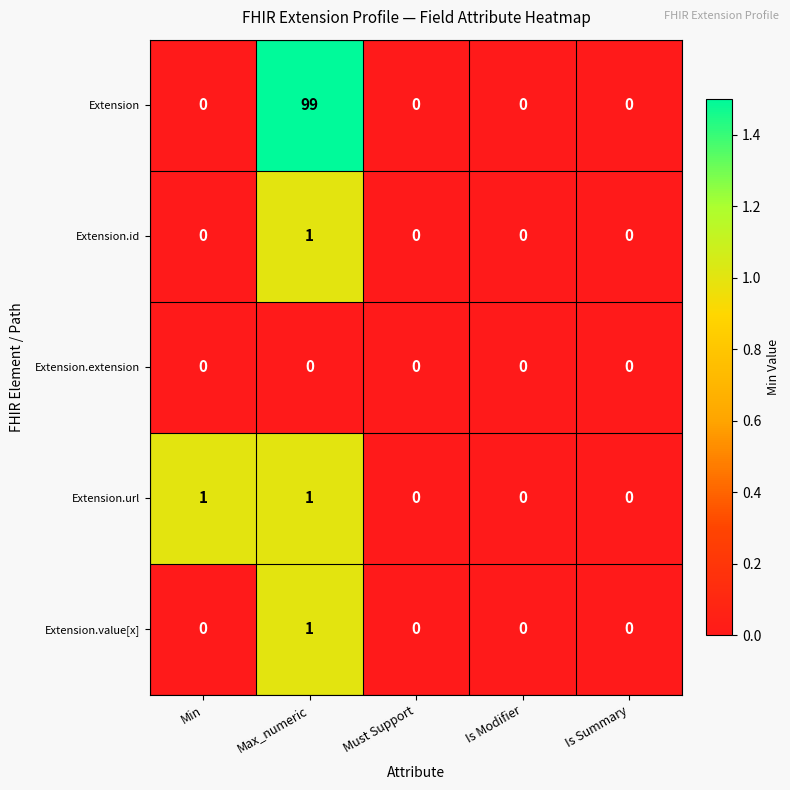

Which series changed the most between Min and Must Support?

Extension.url